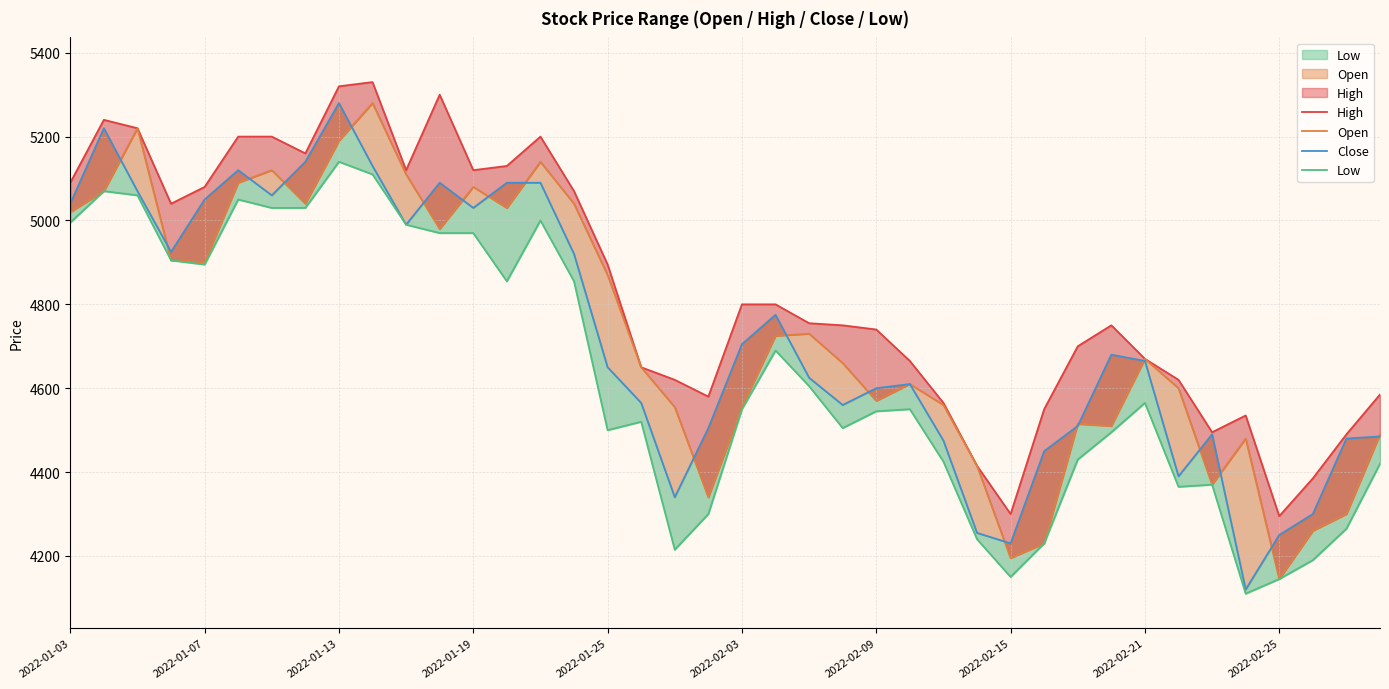

Reading right to left, extract all data points from this chart.

High: 4585	4490	4385	4295	4535	4495	4620	4670	4750	4700	4550	4300	4415	4565	4665	4740	4750	4755	4800	4800	4580	4620	4650	4895	5070	5200	5130	5120	5300	5120	5330	5320	5160	5200	5200	5080	5040	5220	5240	5090
Open: 4490	4300	4260	4145	4480	4370	4600	4670	4510	4515	4230	4195	4415	4560	4610	4570	4660	4730	4725	4555	4340	4555	4650	4870	5040	5140	5030	5080	4980	5110	5280	5190	5040	5120	5090	4900	4905	5220	5070	5020
Close: 4485	4480	4300	4250	4120	4490	4390	4665	4680	4510	4450	4230	4255	4475	4610	4600	4560	4625	4775	4705	4505	4340	4565	4650	4920	5090	5090	5030	5090	4990	5130	5280	5140	5060	5120	5050	4925	5070	5220	5040
Low: 4420	4265	4190	4145	4110	4370	4365	4565	4495	4430	4230	4150	4240	4425	4550	4545	4505	4605	4690	4550	4300	4215	4520	4500	4855	5000	4855	4970	4970	4990	5110	5140	5030	5030	5050	4895	4905	5060	5070	4995